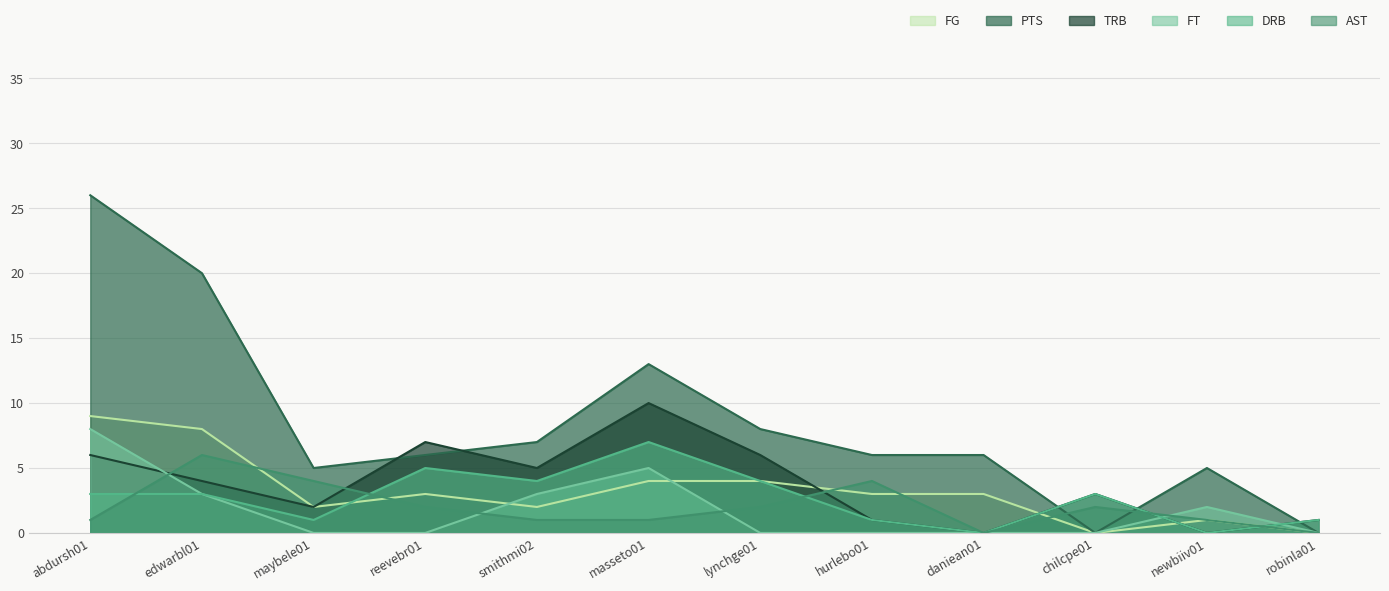

Which series has the largest total across all categories?

PTS